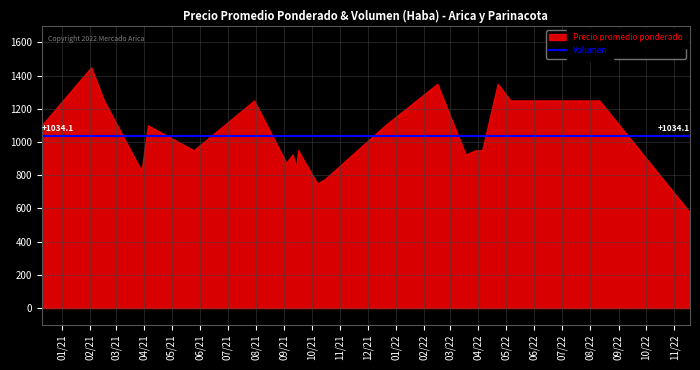

Is the value of Volumen at 2022-11-18 greater than the value of Precio promedio ponderado at 2020-12-10?

No